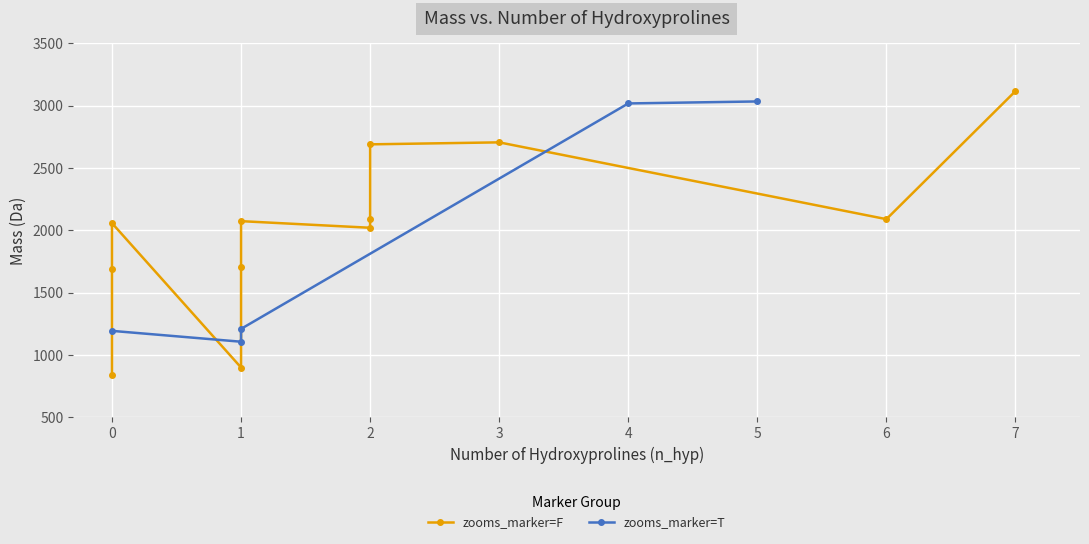

Where is the data nearest to the value 2069?

1